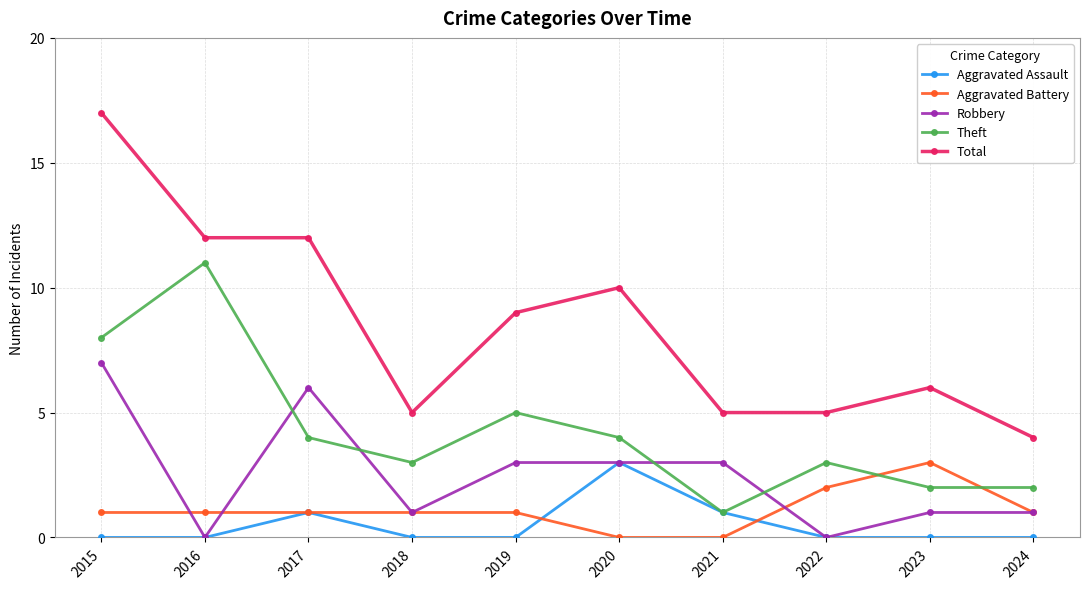

Count the number of data series in this chart.

5